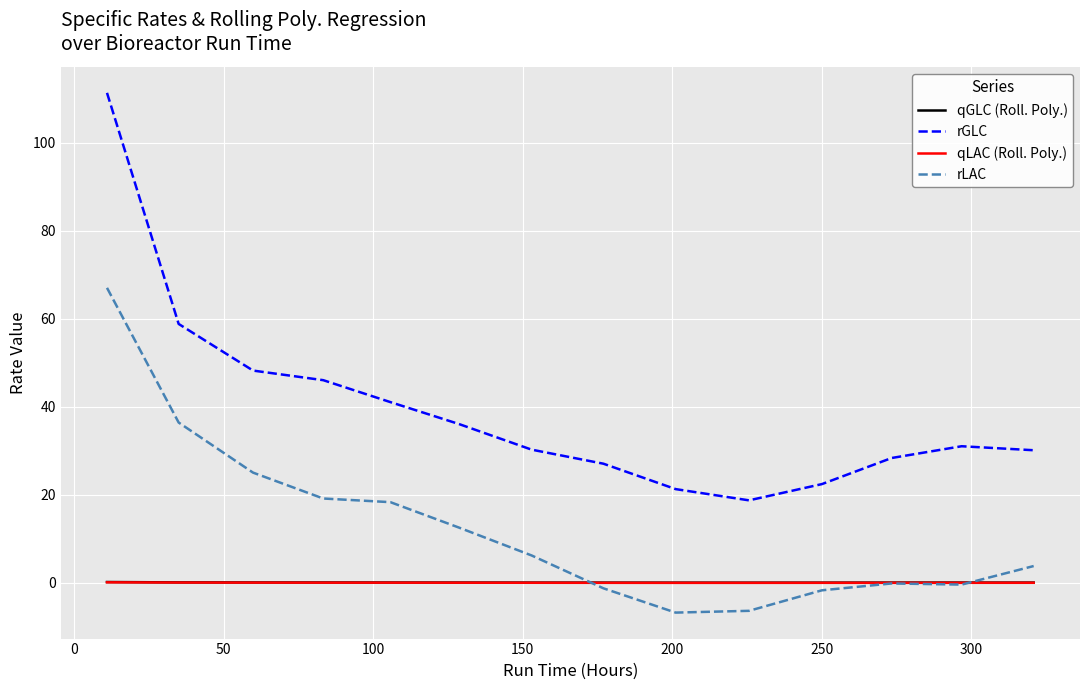

What is the maximum value shown in the chart?

111.3